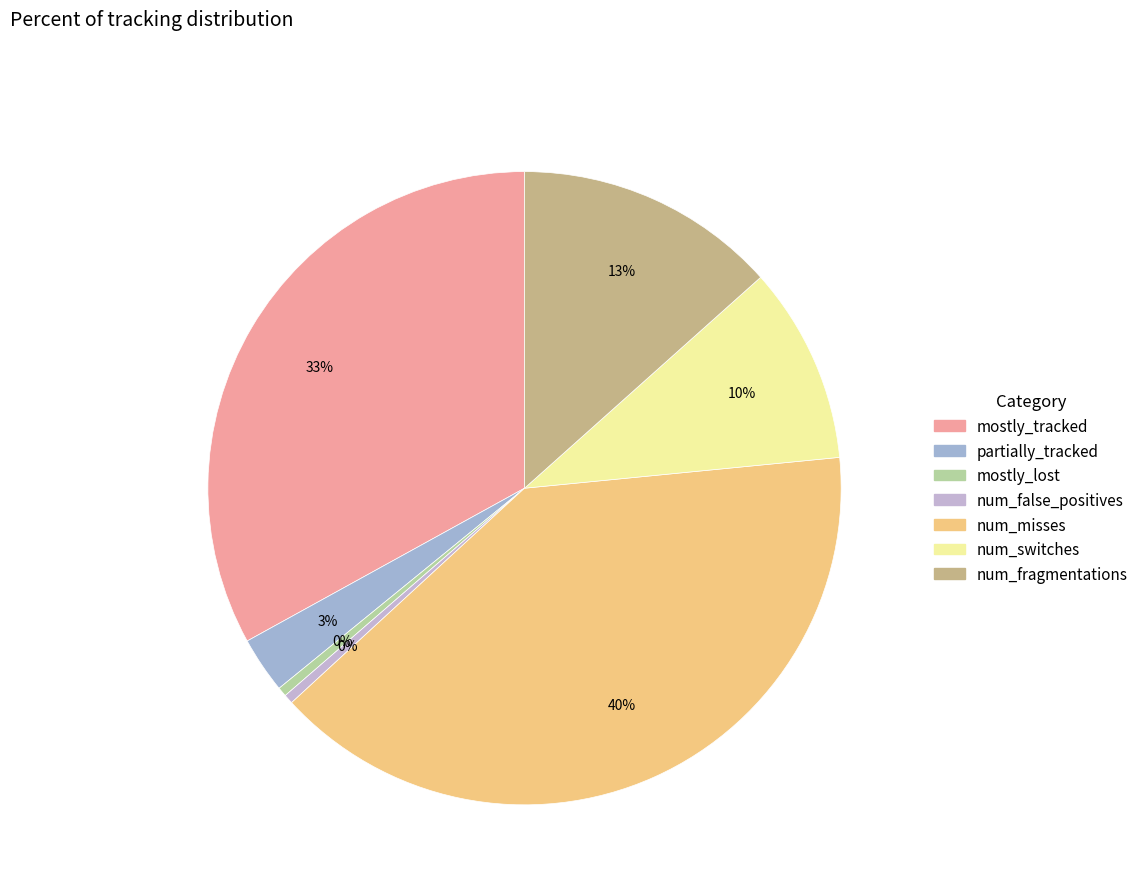

How many segments does this pie chart have?

7